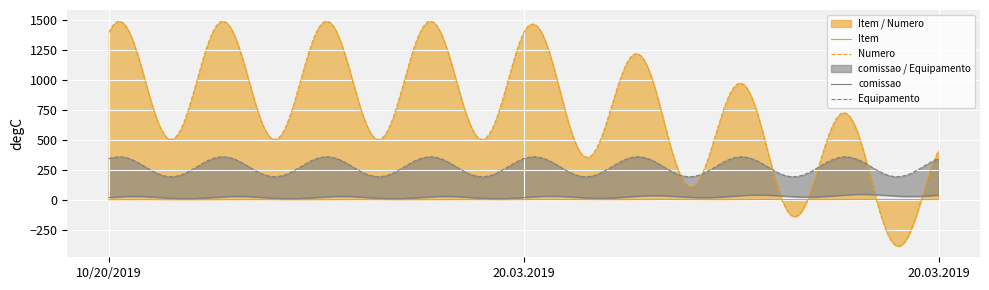

What is the label of the 2nd point from the left?

20.03.2019